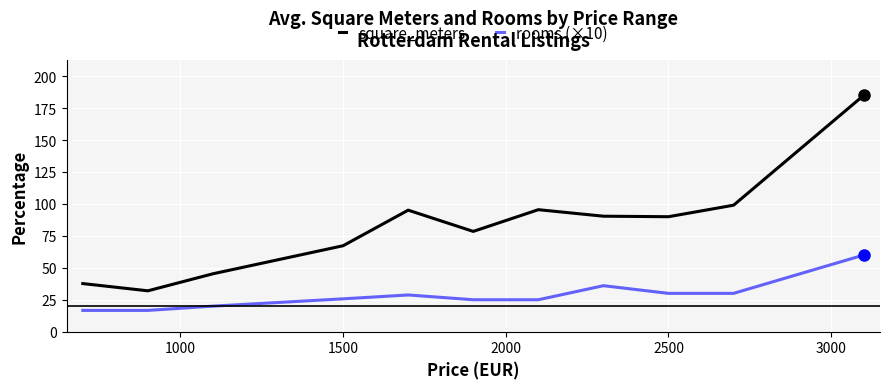

In square_meters, how many points are lower than both neighbors (excluding endpoints)?

3